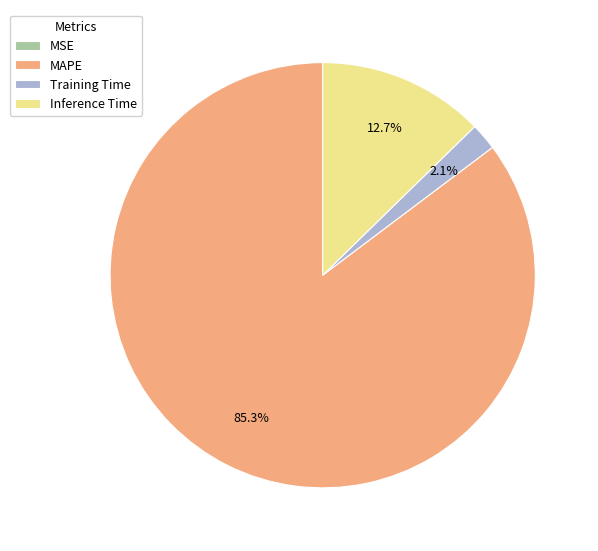

Is it true that Inference Time is 13% of the pie?

True